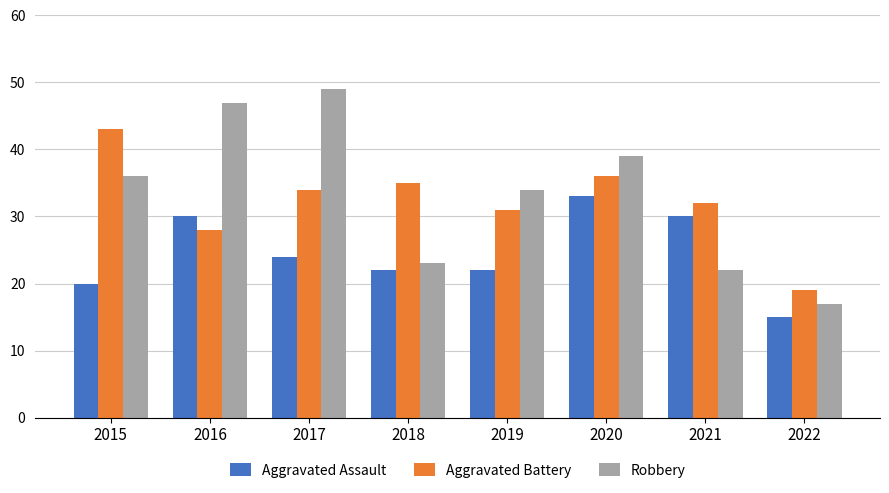

The Aggravated Assault series shows 22 at 2018. True or false?

True